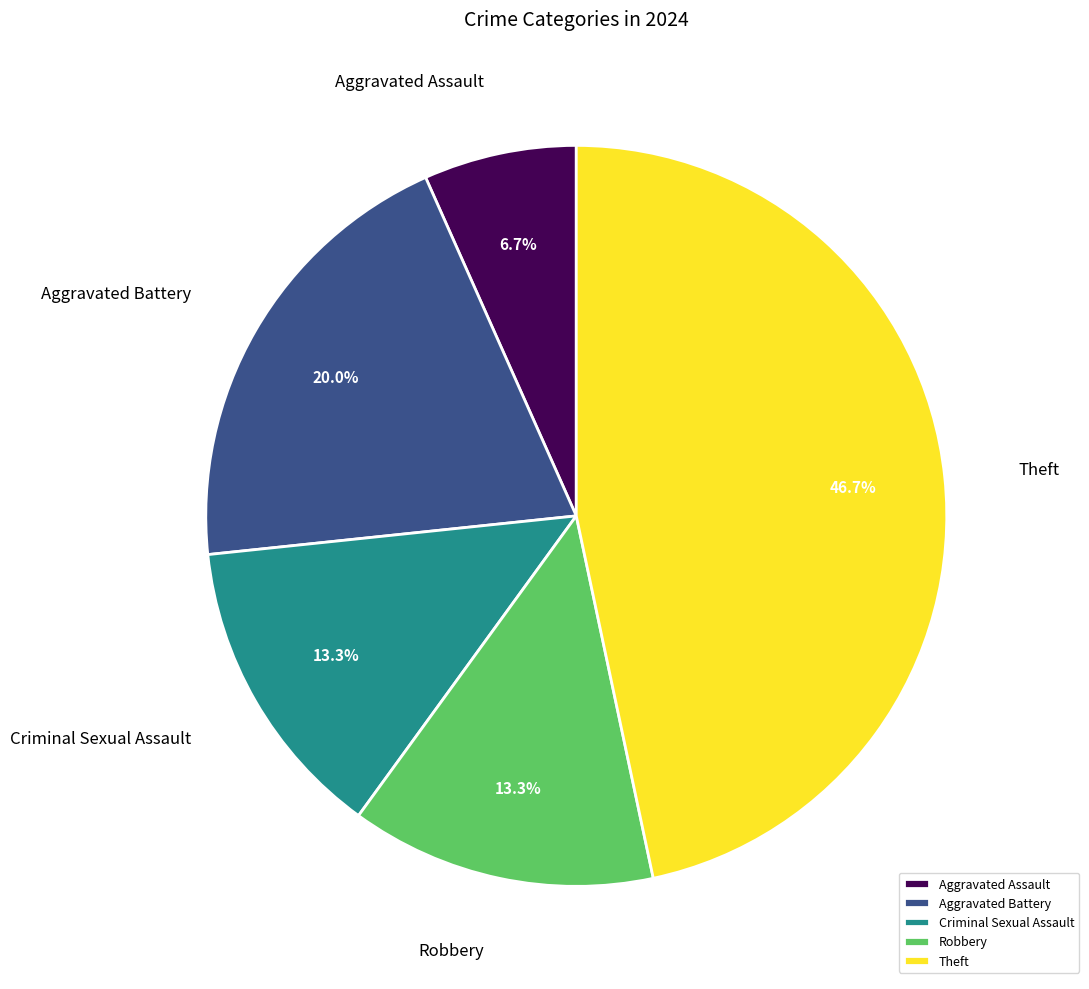

To the nearest percent, what percentage of the pie is Aggravated Assault?

7%